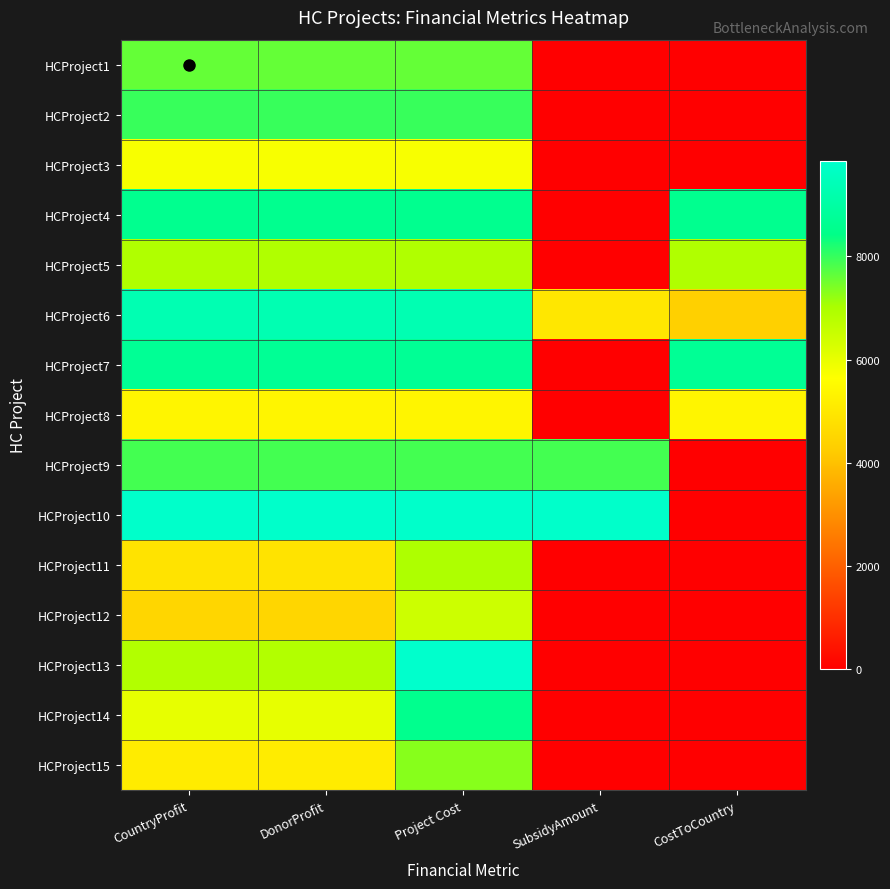

What is the spread (max minus min) of values at CostToCountry?

8701